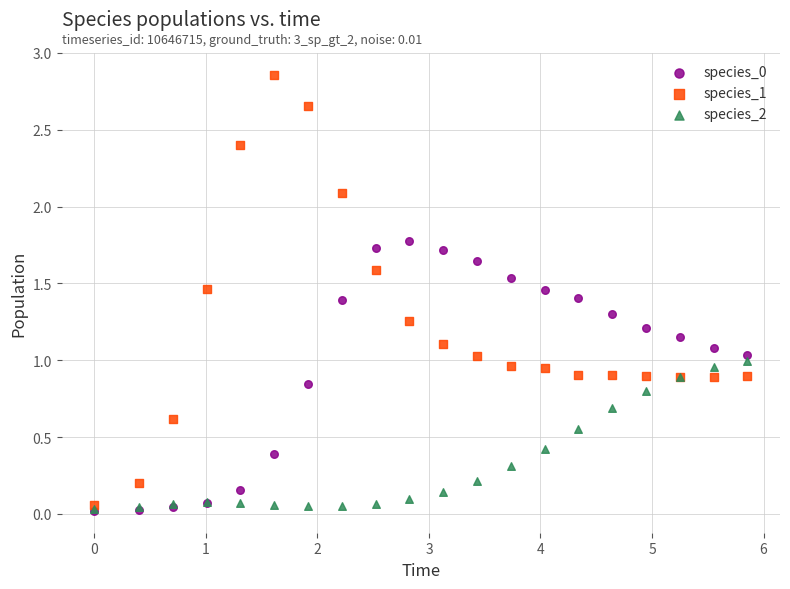

Which series contains the highest Y value?

species_1